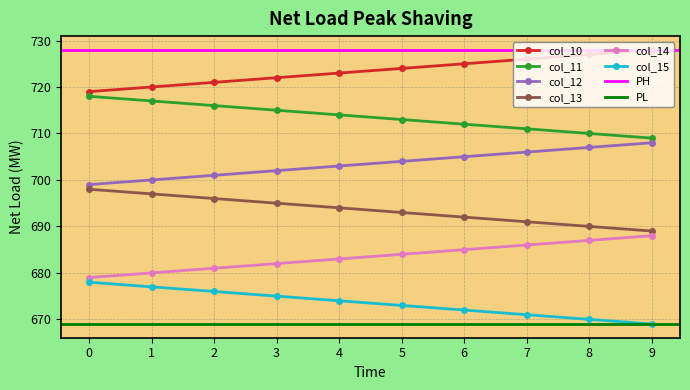

What is the highest value of the col_13 series?

698.0